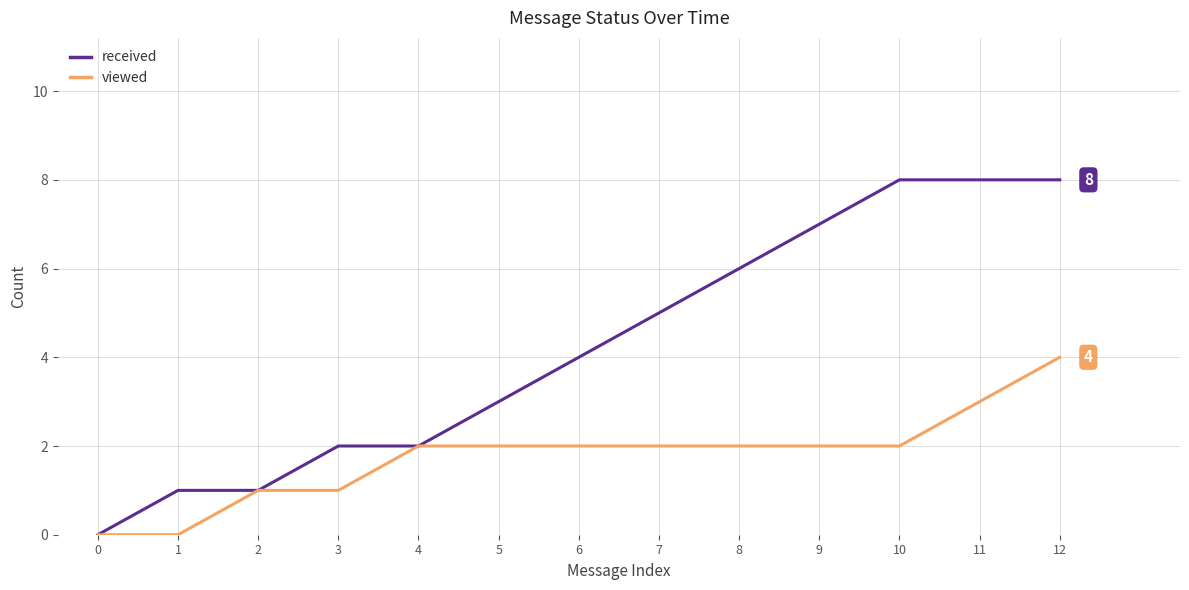

How many distinct data groups are displayed?

2